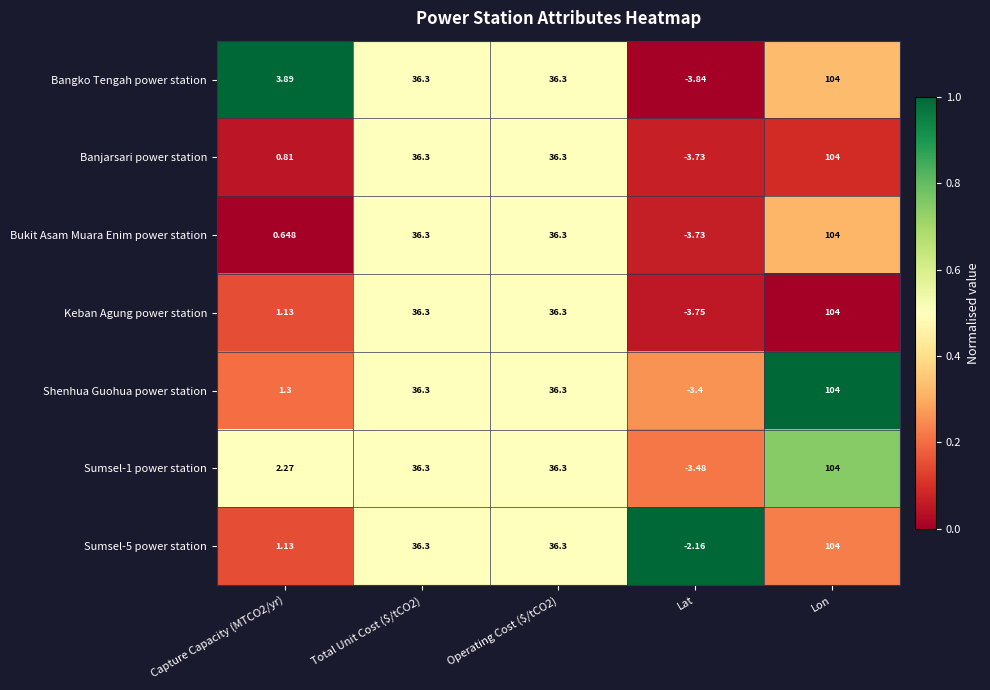

At which category is the sum across all series the highest?

Lon